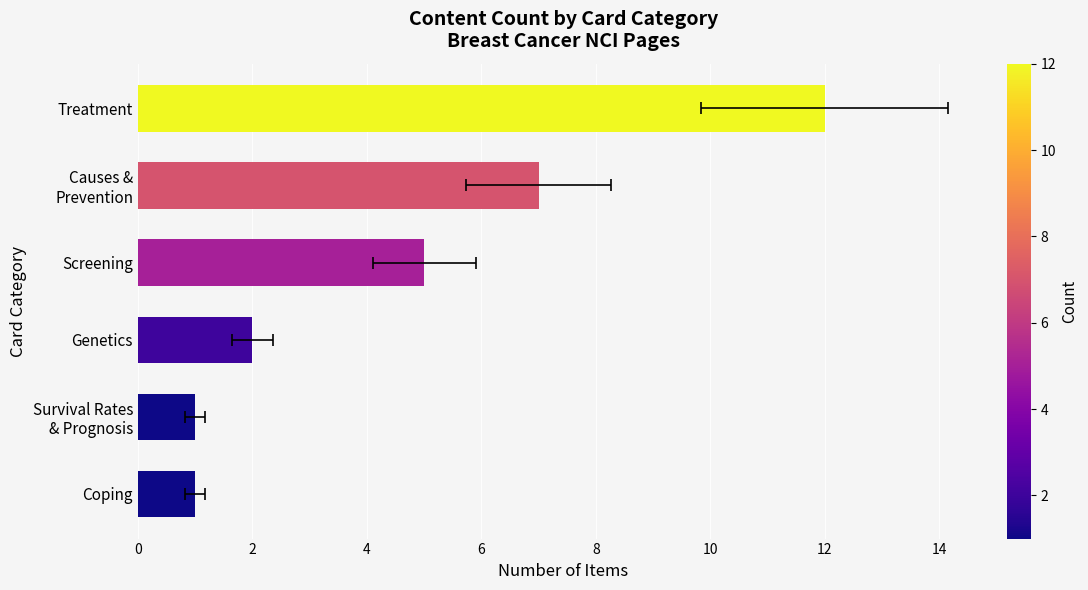

How many values exceed 5?

2